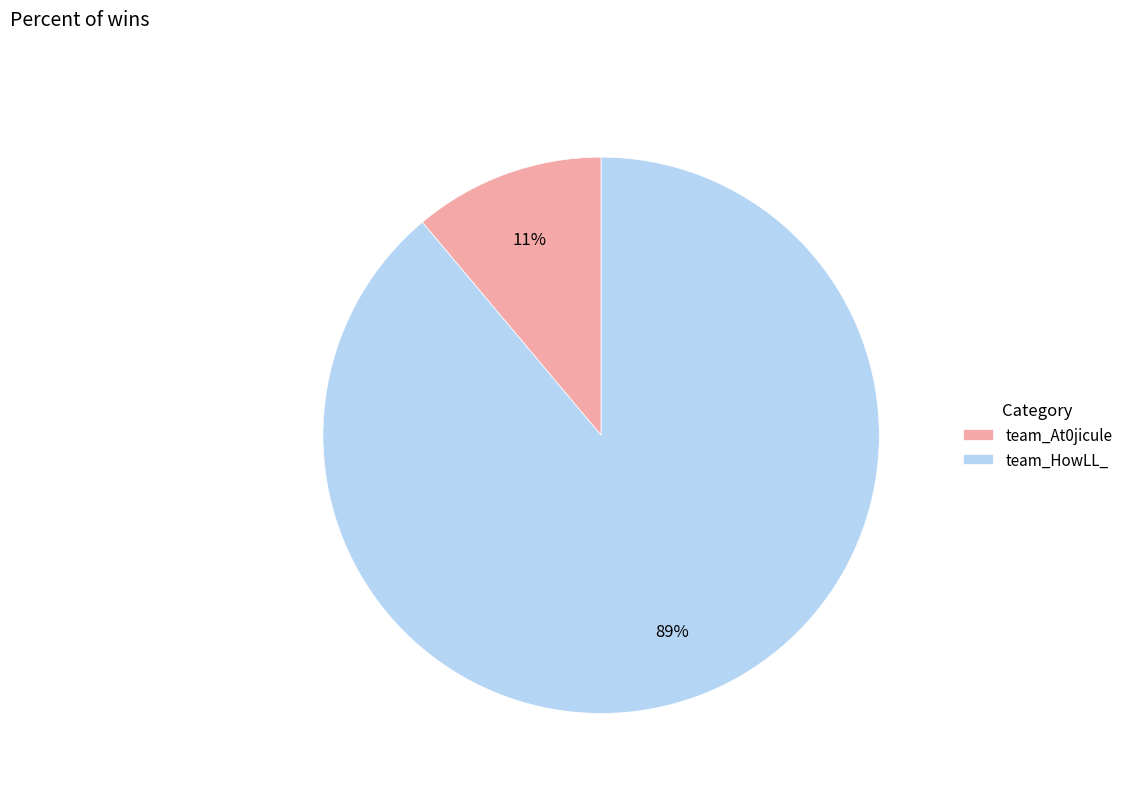

Is the sum of team_At0jicule and team_HowLL_ greater than half?

Yes